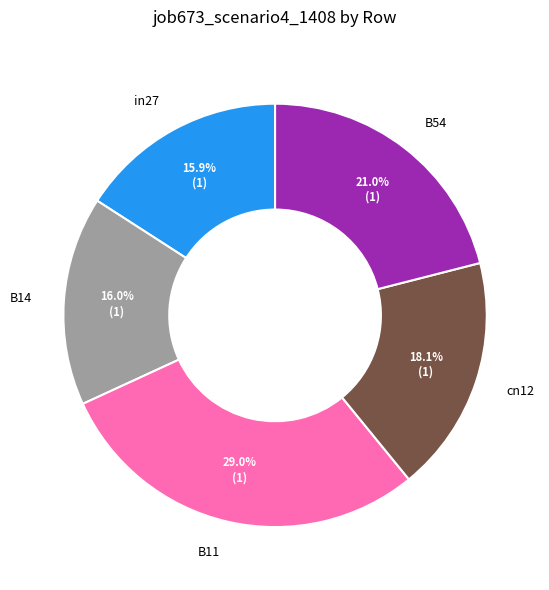

To the nearest percent, what is the difference between the largest and smallest slice percentages?

13%